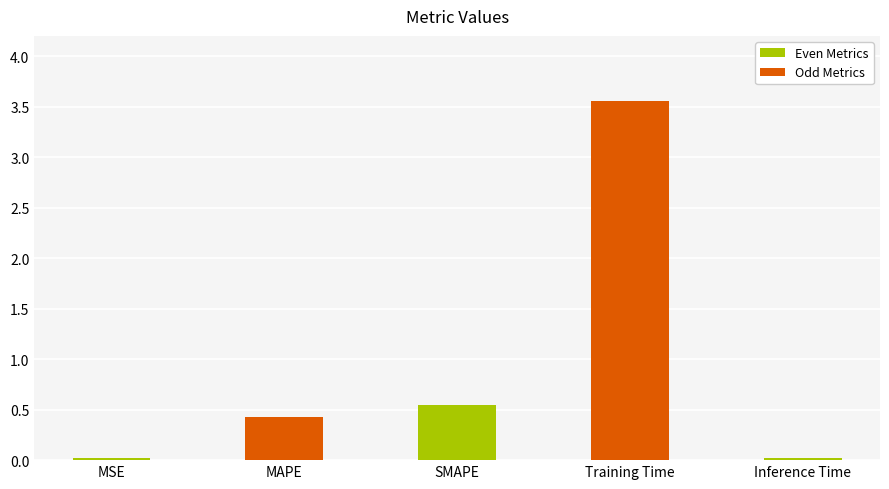

What is the difference between the maximum and minimum values?

3.5